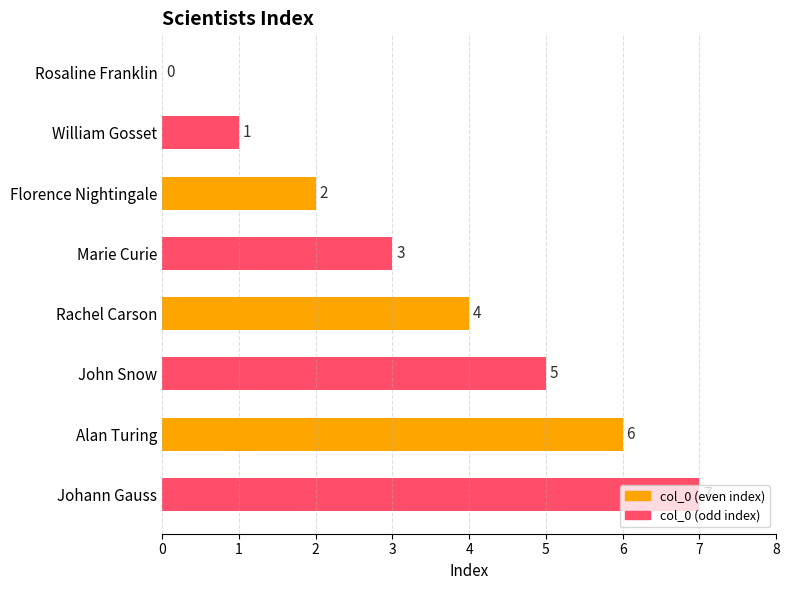

Count the number of categories in the chart.

8